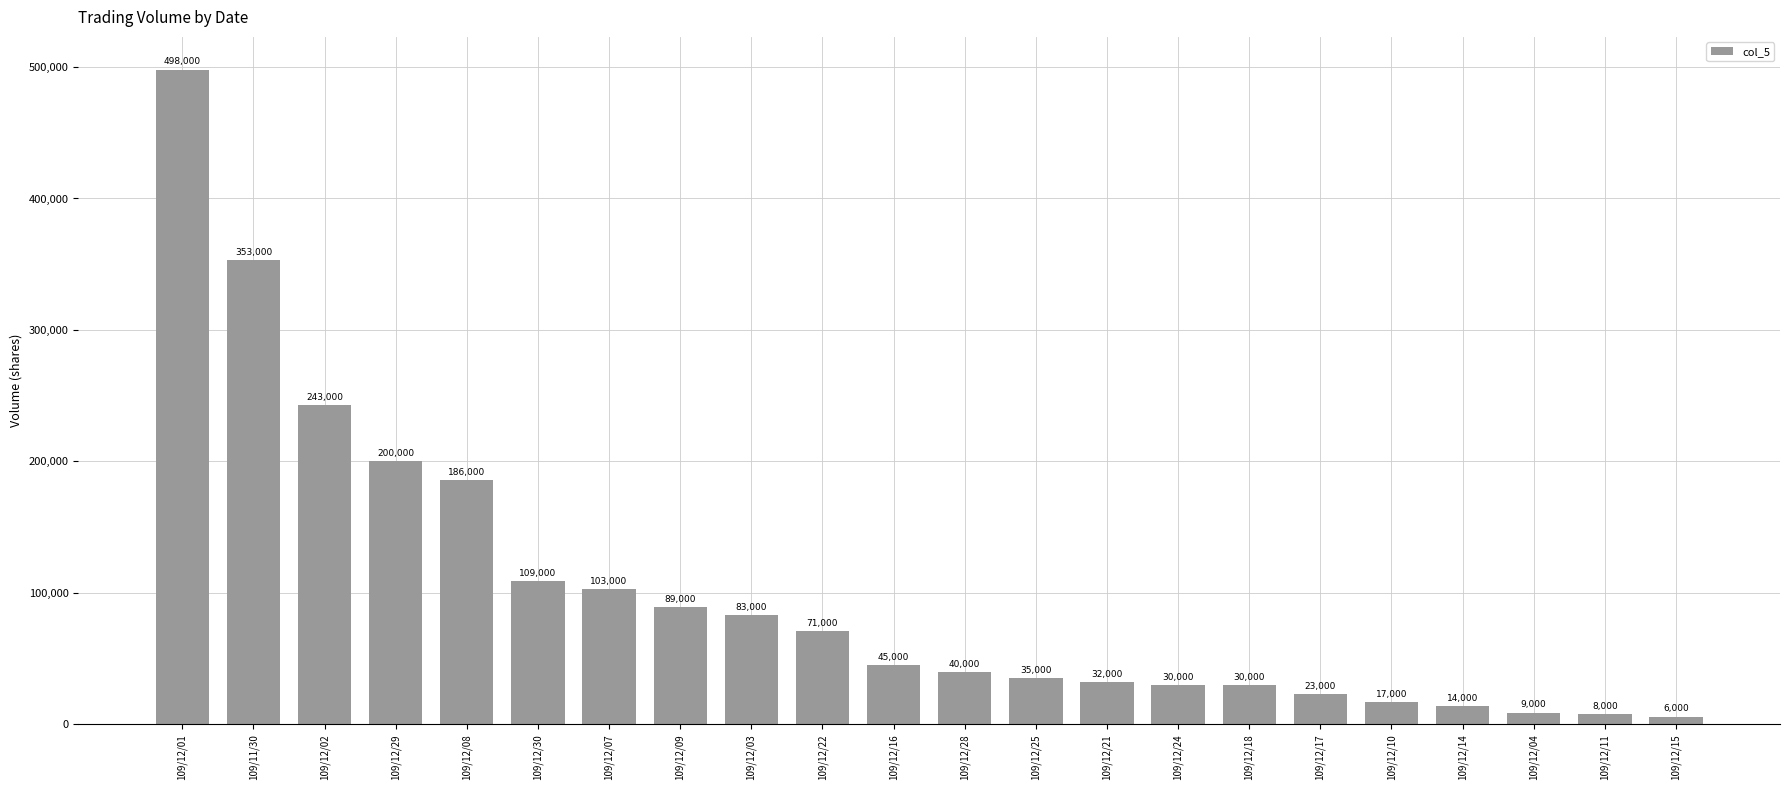

What is the maximum value shown in the chart?

498000